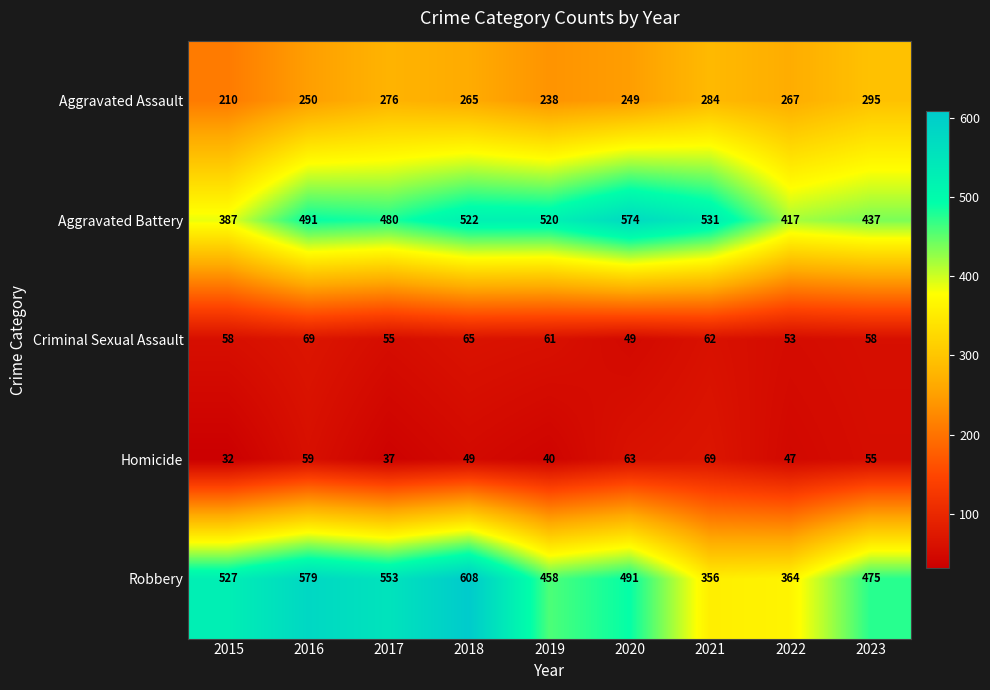

How many data points does each series have?

9